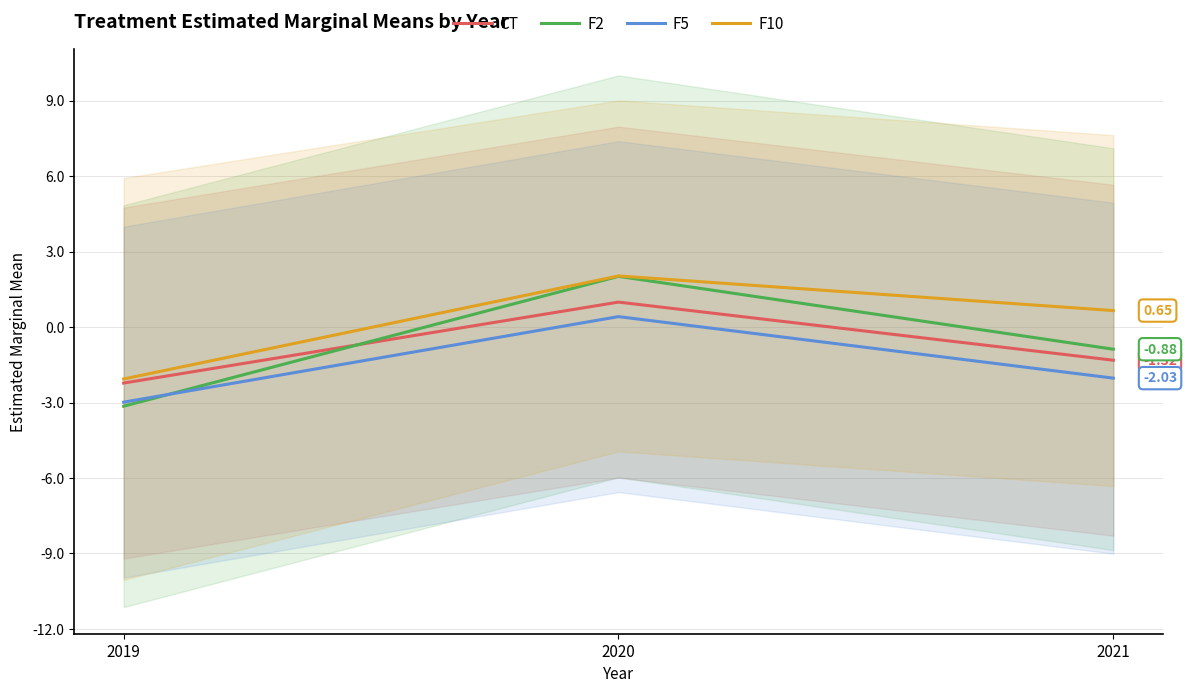

What are all the series names shown in the legend?

CT, F2, F5, F10